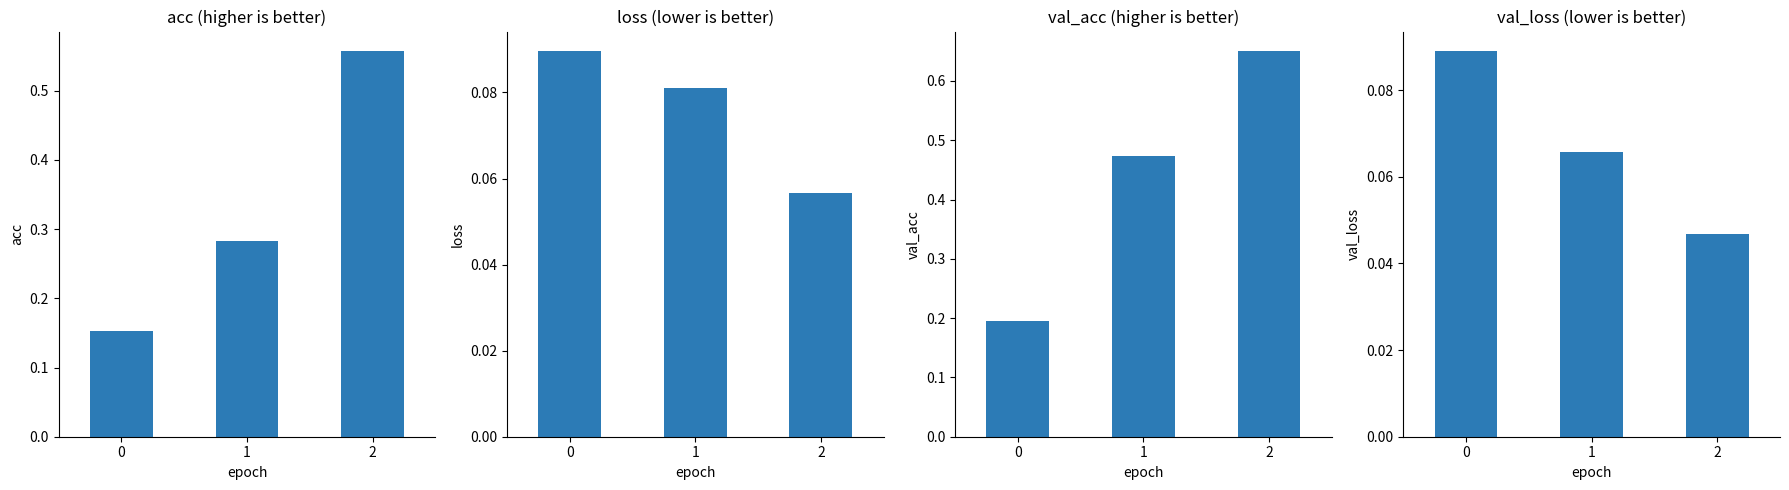

What is the spread (max minus min) of values at 1?

0.4